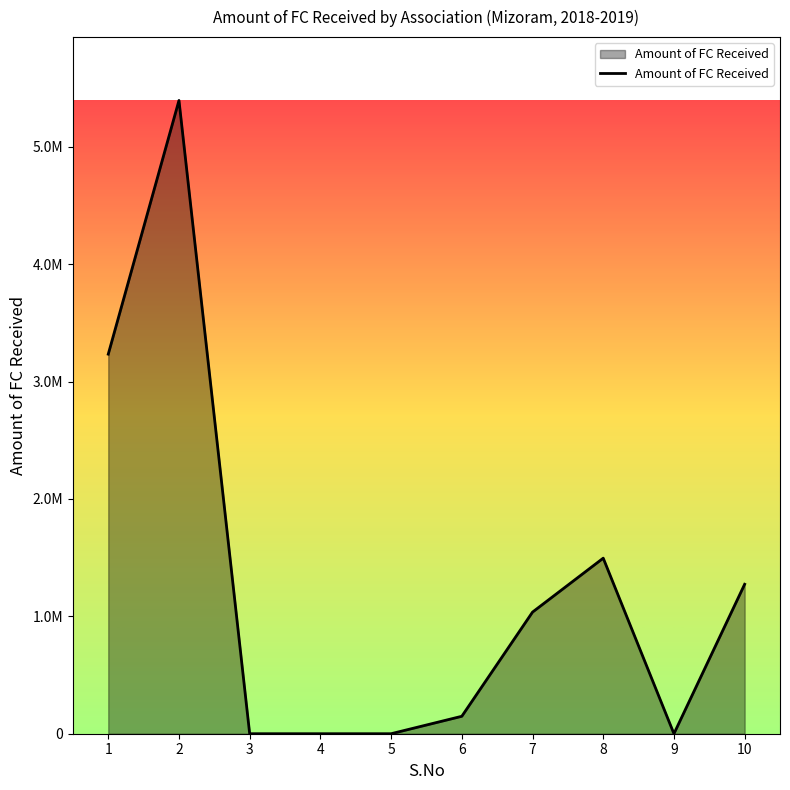

At which category does the data reach its first local valley?

9